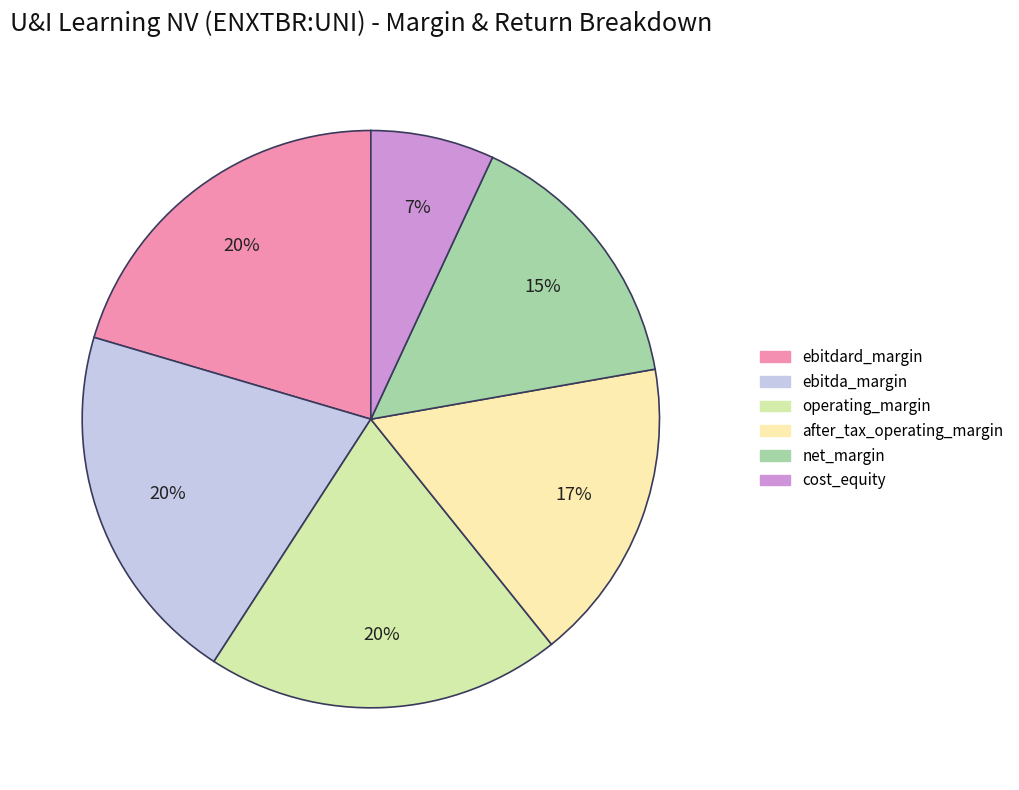

To the nearest percent, what is the difference between the cost_equity and operating_margin slice percentages?

13%